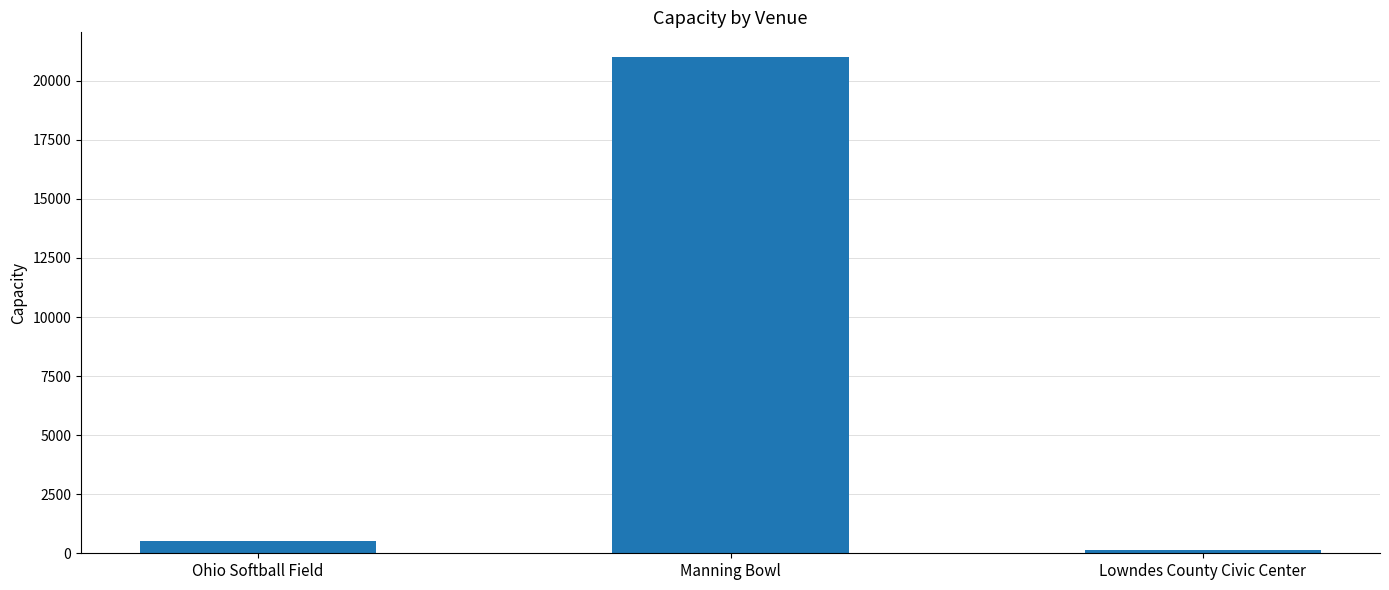

Which category has the lowest value across all series?

Lowndes County Civic Center